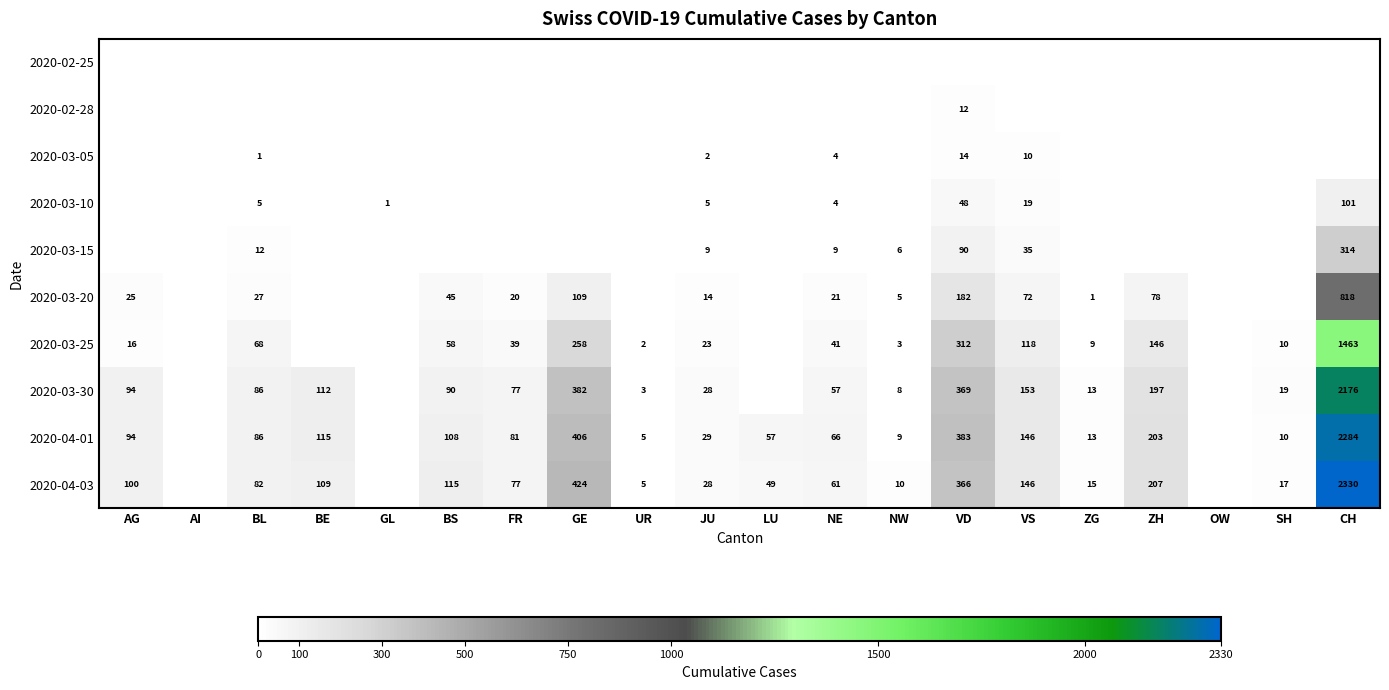

The value of 2020-03-10 at JU is 5. True or false?

True